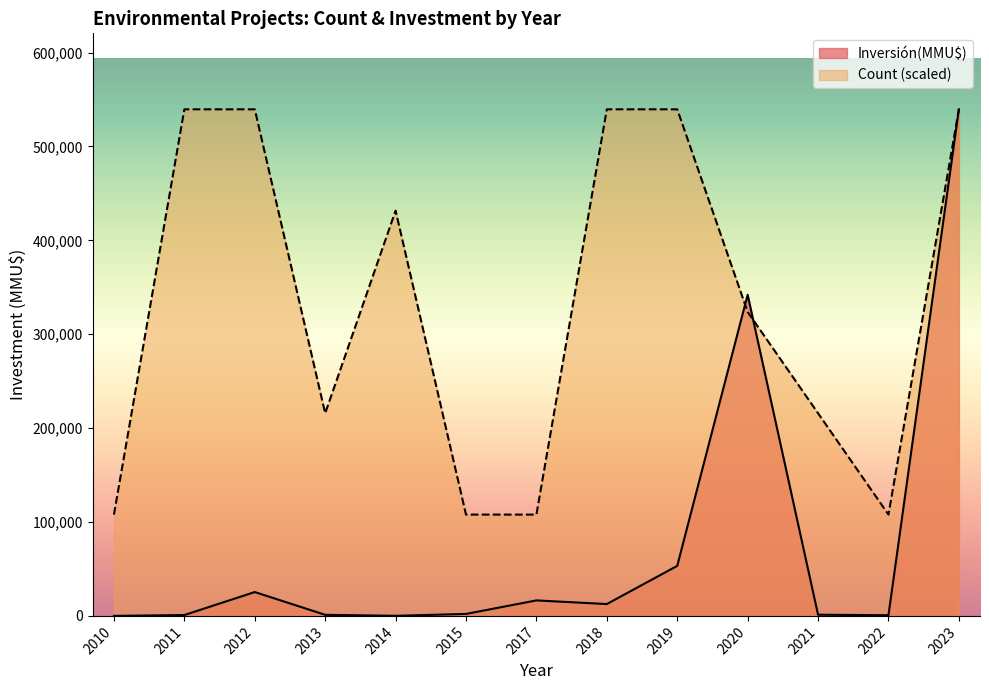

Rank the series by their maximum value, from highest to lowest.

Inversión(MMU$), Count